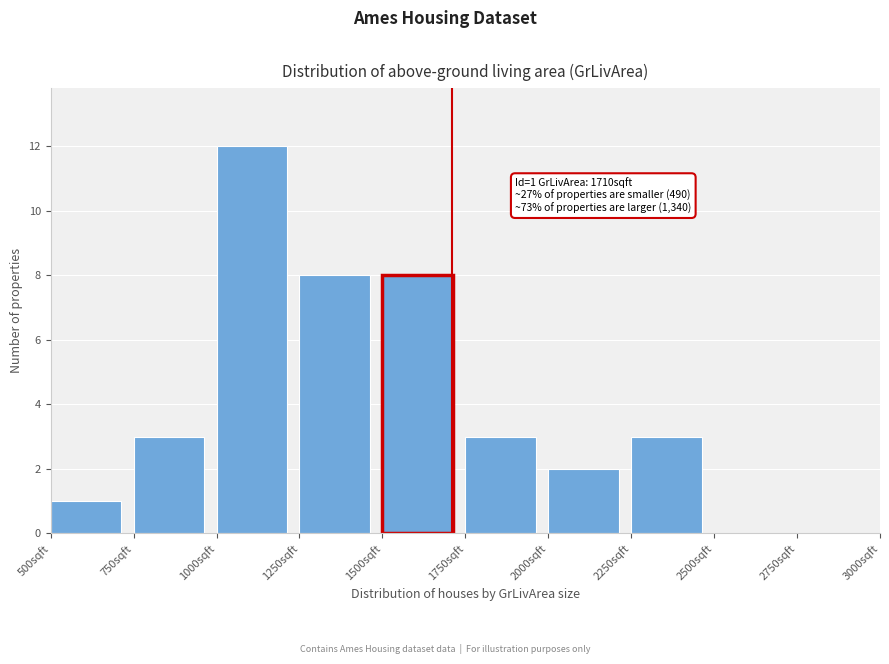

Over which range of the x-axis is the bar tallest?

1000 to 1250